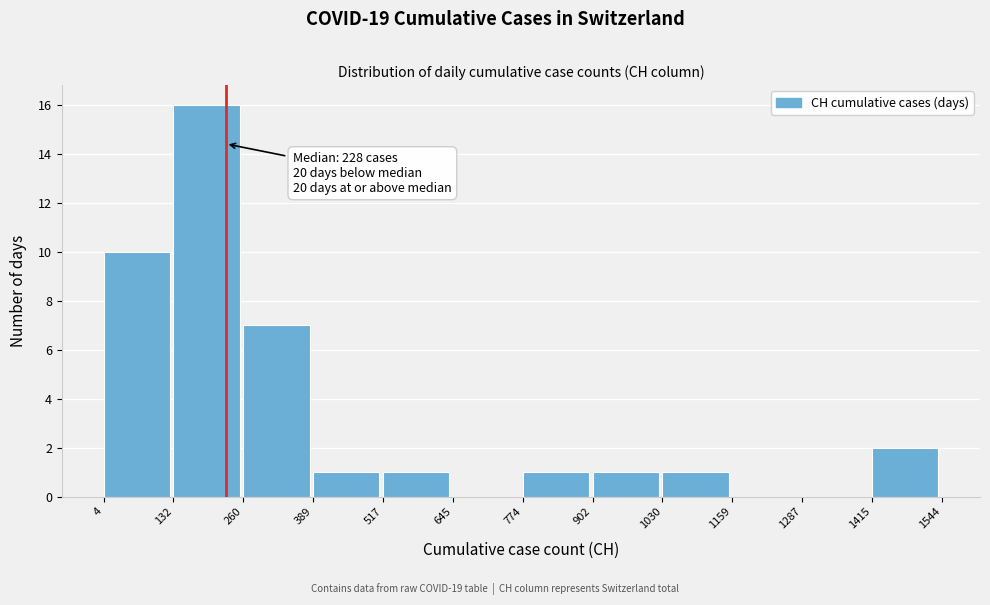

Over which range of the x-axis is the bar tallest?

132 to 260